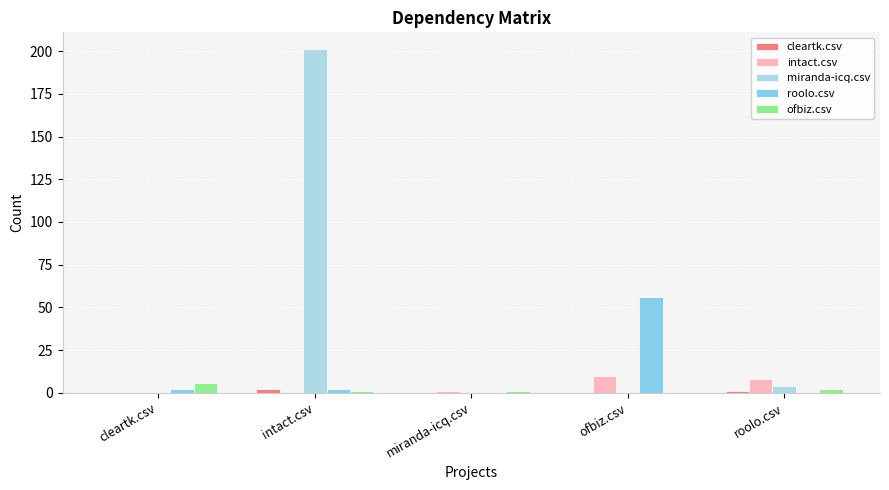

How many groups of bars are there?

5